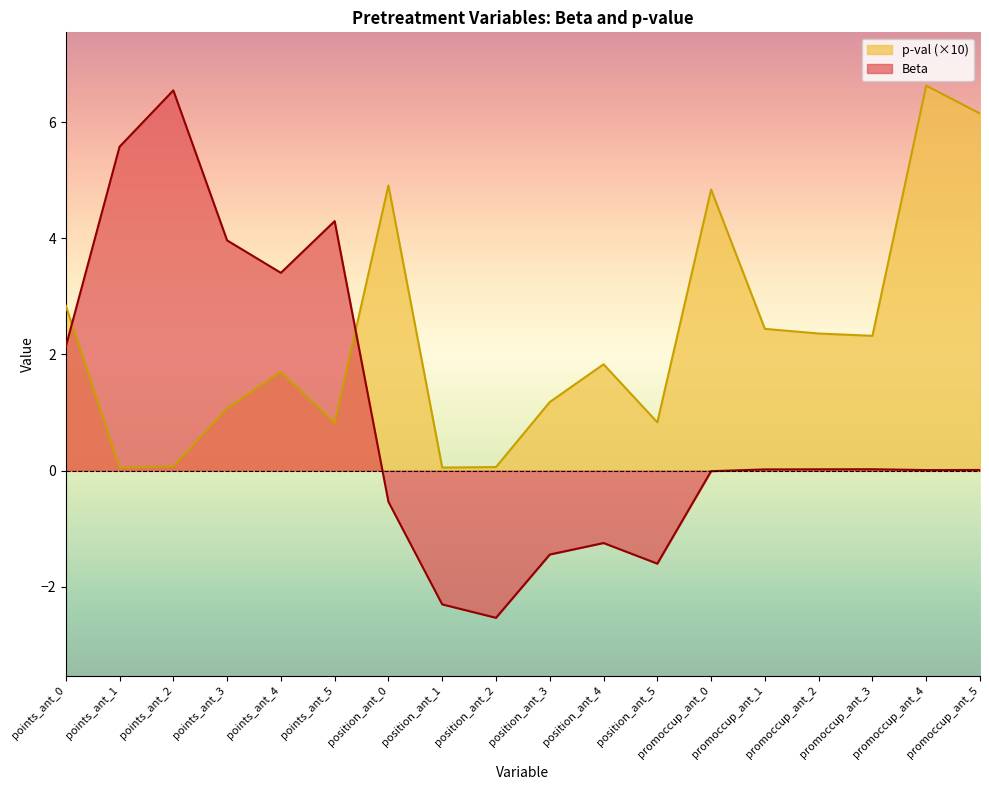

Between position_ant_4 and promoccup_ant_3, which series saw the biggest shift?

Beta